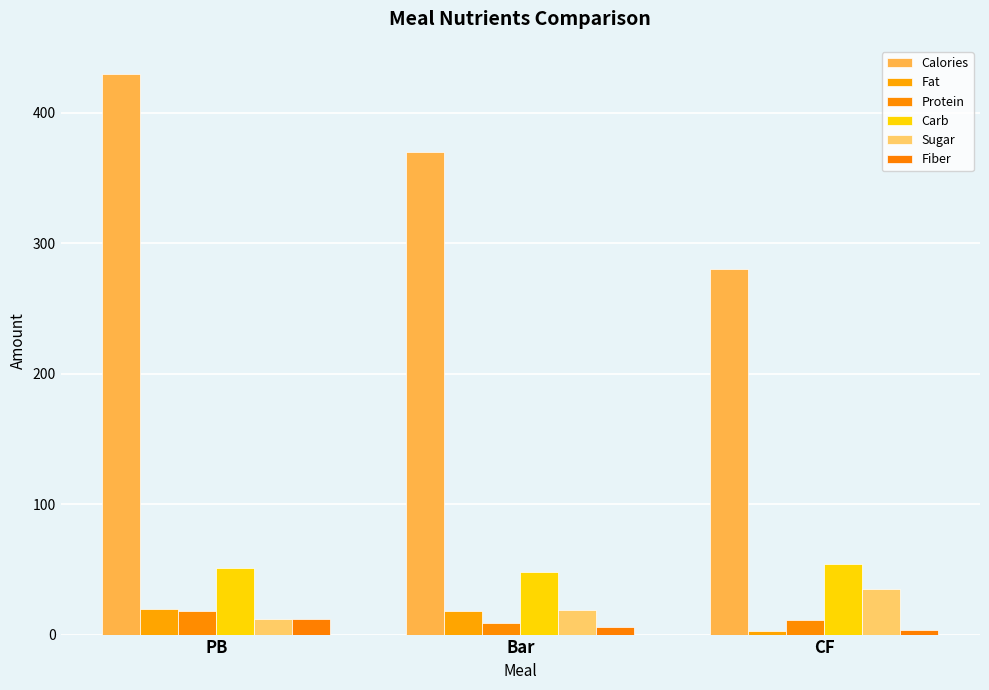

At which label does Carb first exceed 51?

CF